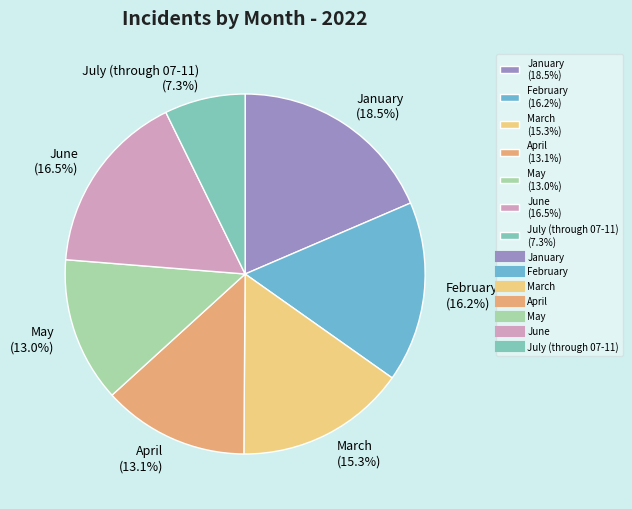

What portion of the pie excludes February (16.2%)?

83.8%